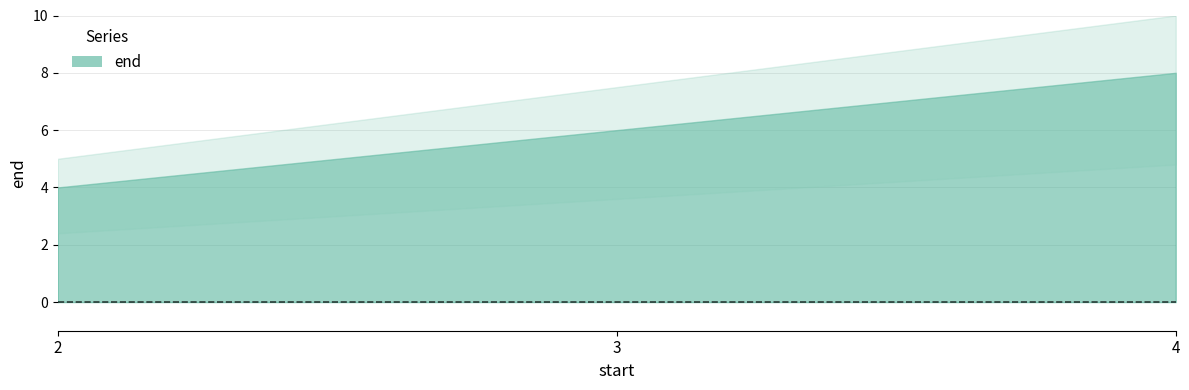

What is the change in value from 2 to 4?

+4